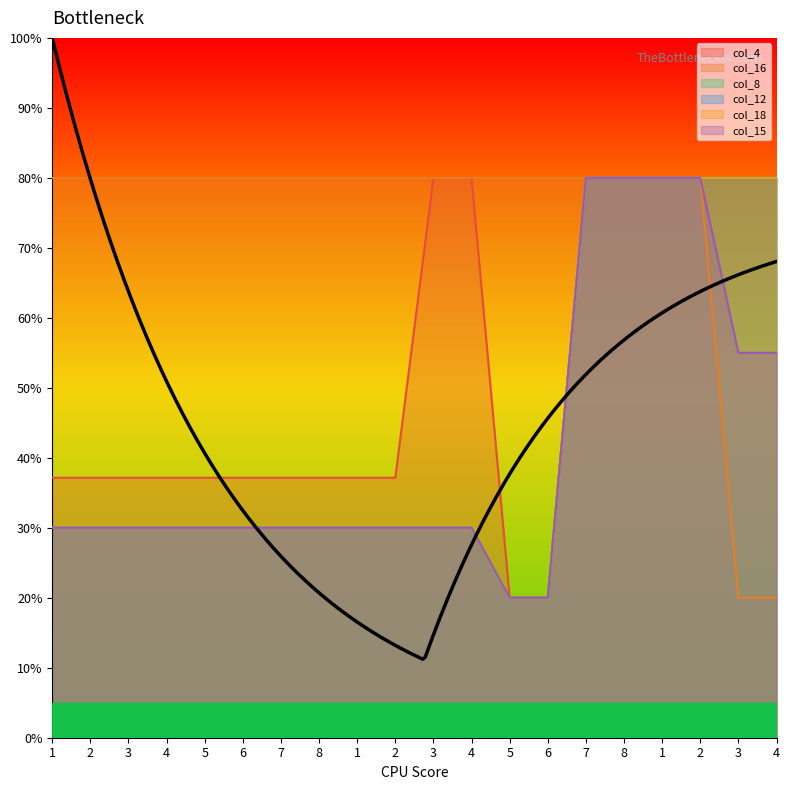

How many values in the col_8 series are below 29?

2